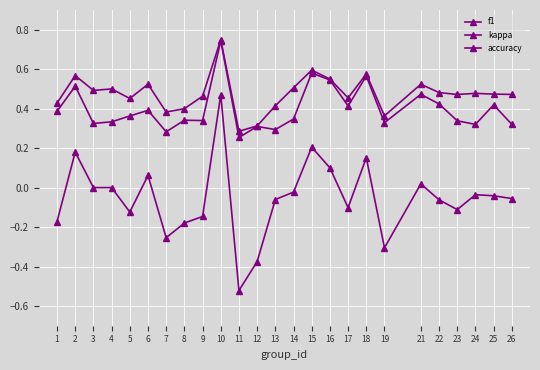

What is the difference between the highest and lowest values at 26?

0.5